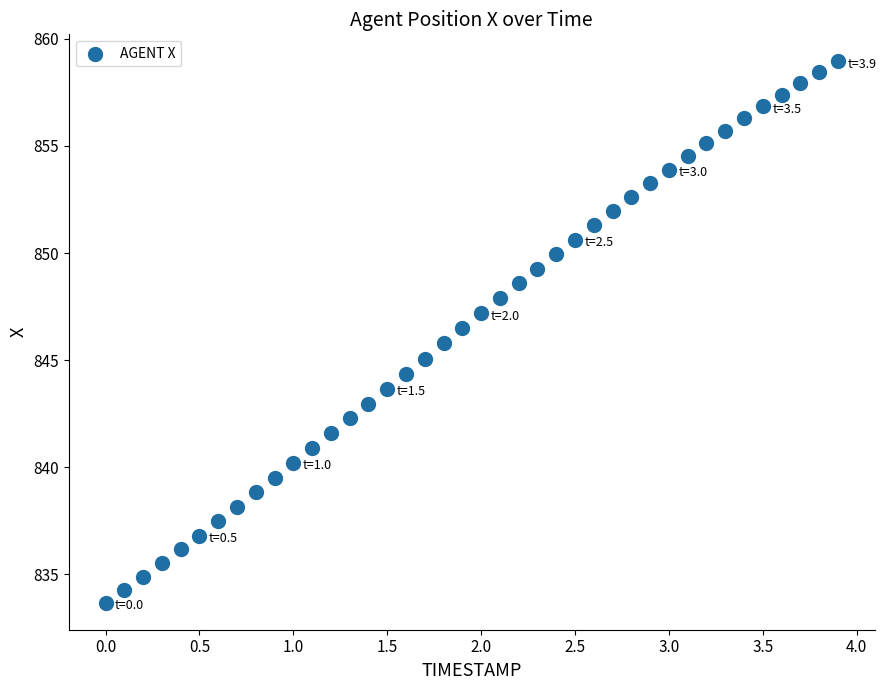

What is the range of Y values (max minus min)?

25.3